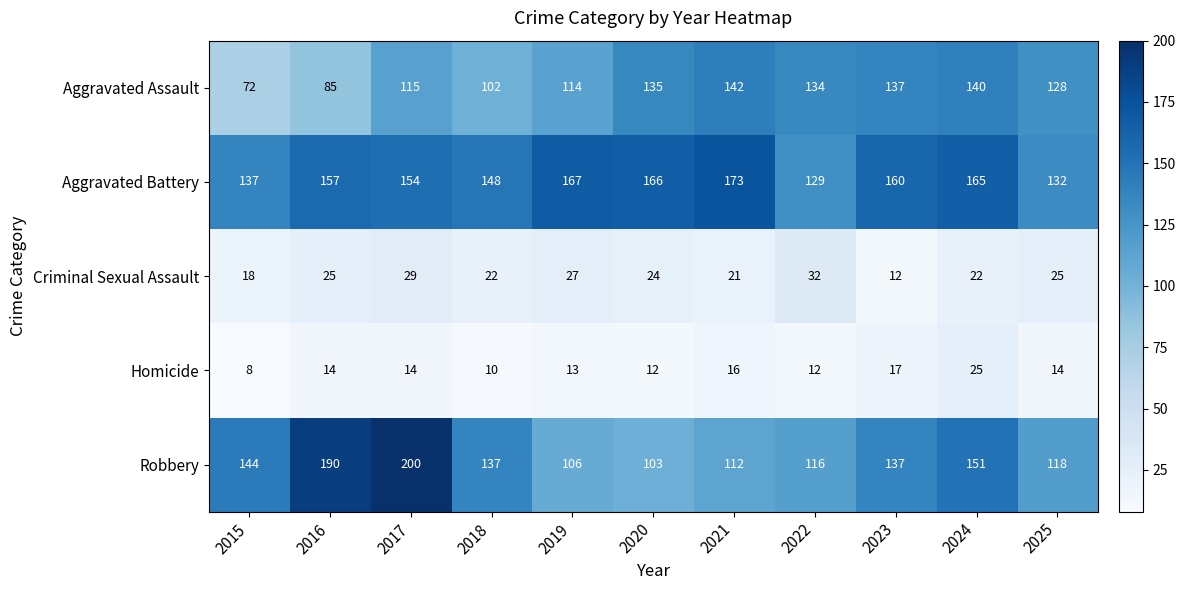

Is it true that Robbery equals 118 at 2025?

True